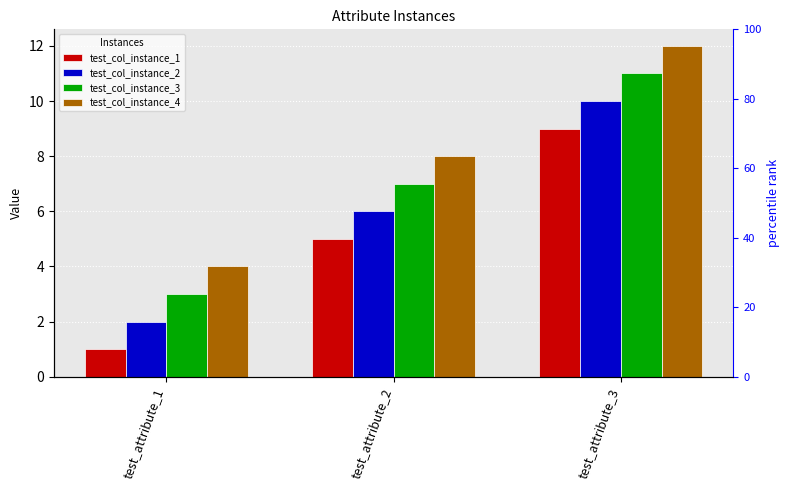

What is the greatest value displayed?

12